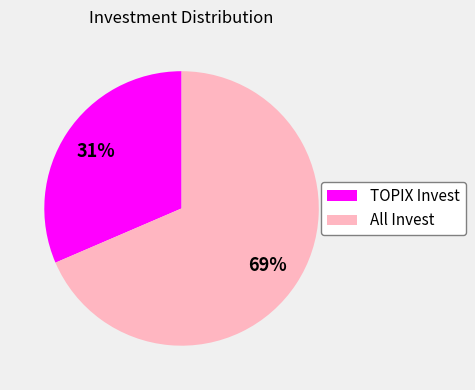

To the nearest percent, what portion does All Invest represent?

69%